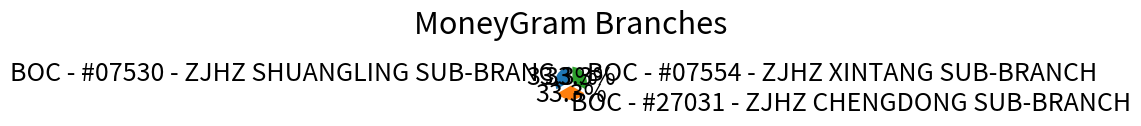

What percentage do BOC - #07530 - ZJHZ SHUANGLING SUB-BRANC and BOC - #27031 - ZJHZ CHENGDONG SUB-BRANCH together represent?

66.7%